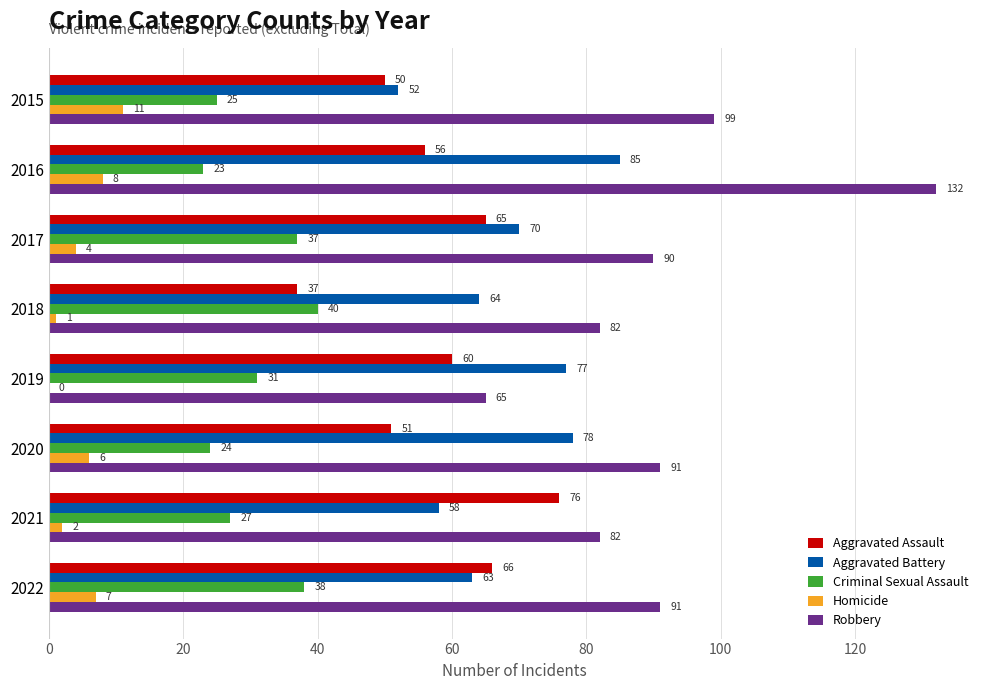

Which series has the largest total across all categories?

Robbery